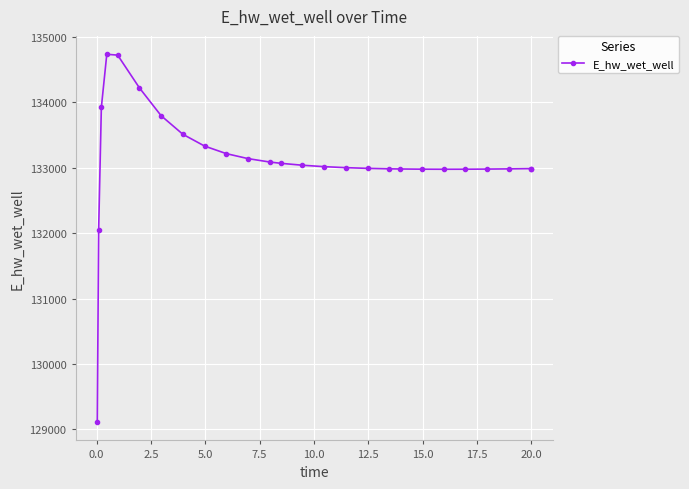

Count the number of values greater than 133016.

13